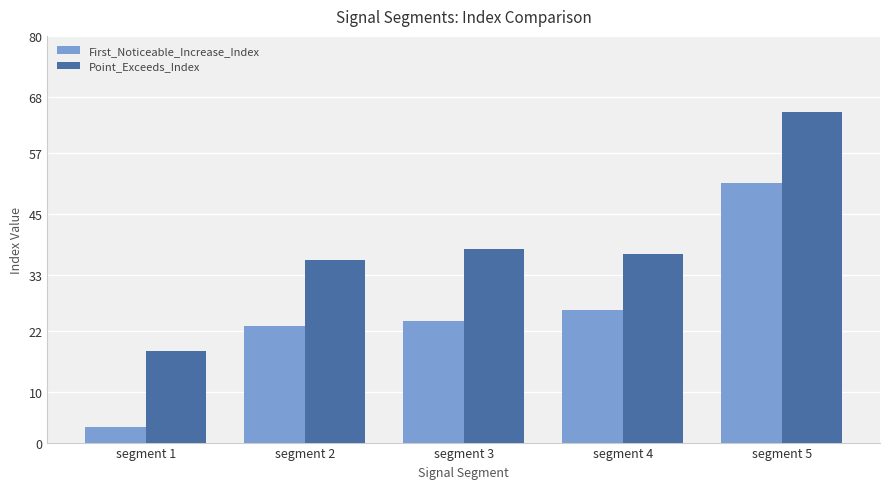

Which series has the widest spread of values?

First_Noticeable_Increase_Index